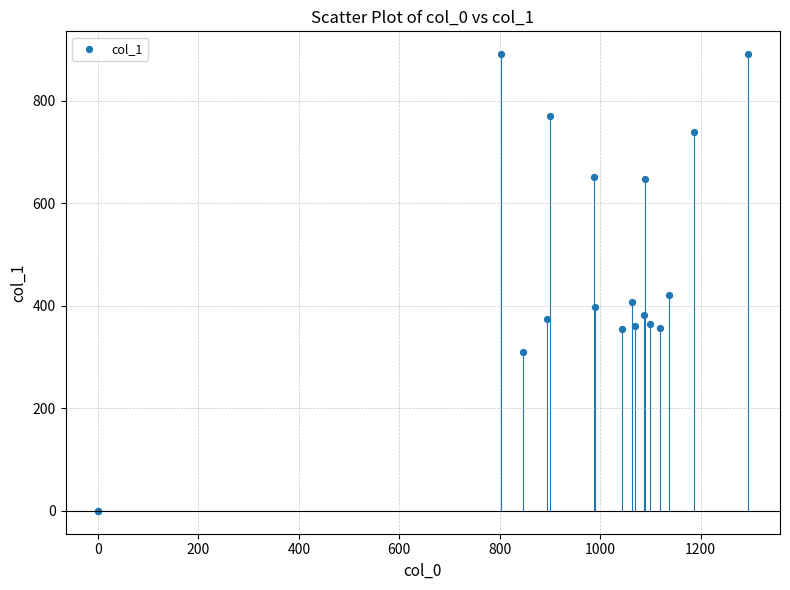

What Y value in the scatter plot is closest to 445?

421.9